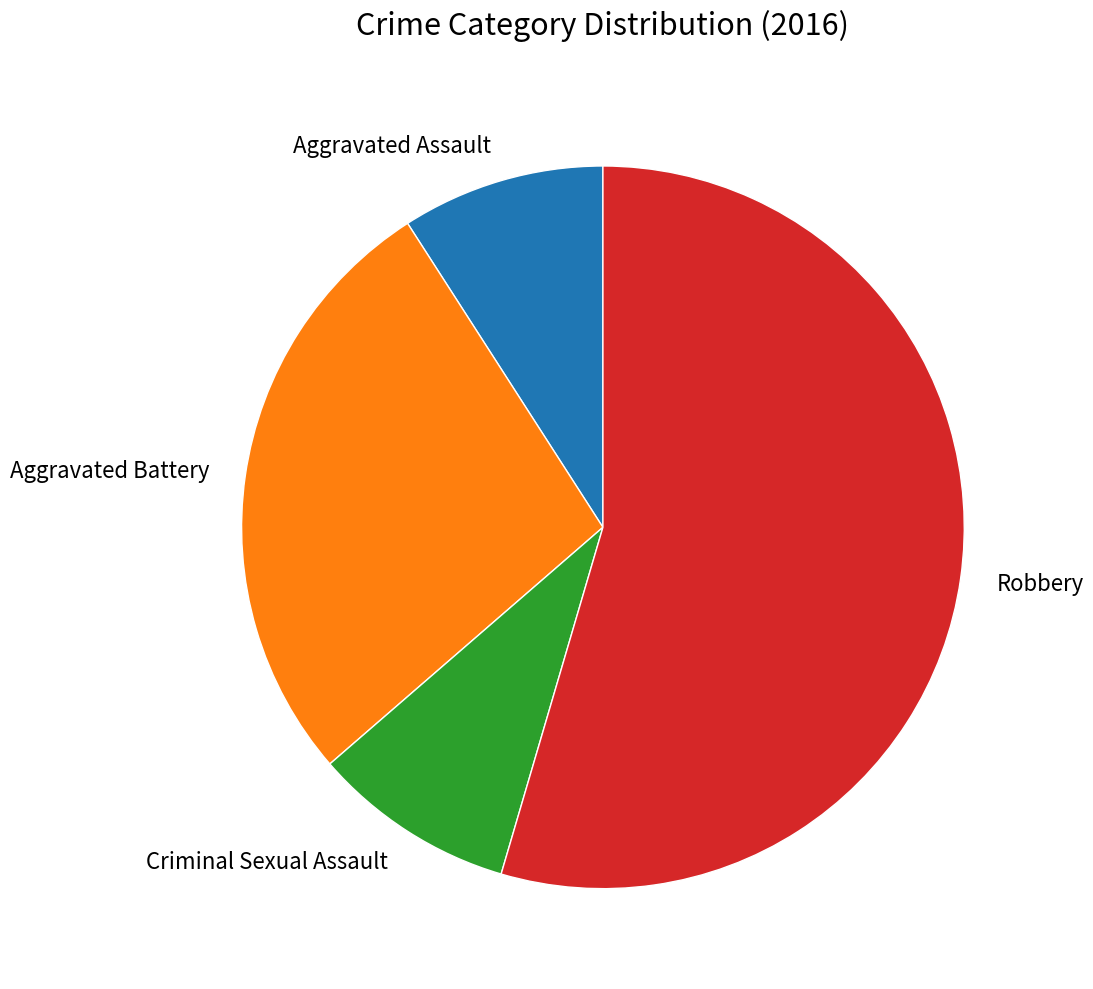

Which slice is the largest?

Robbery